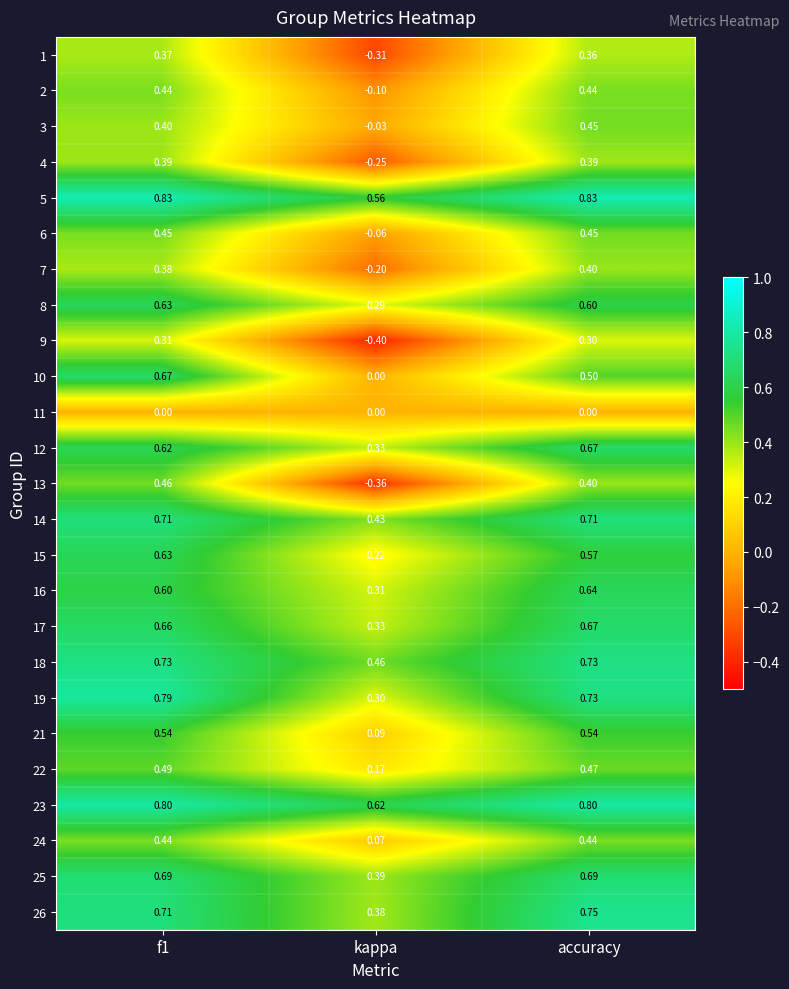

Where is 23 nearest to the value 0?

kappa